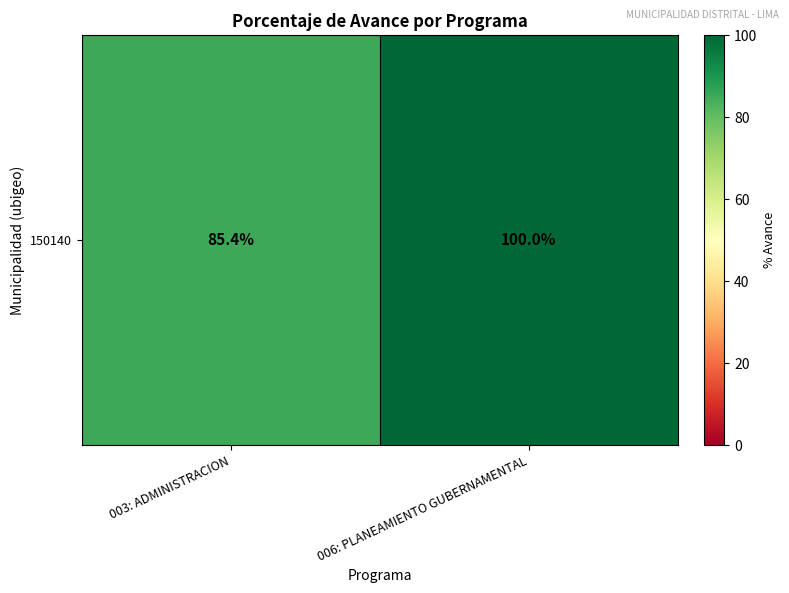

At which label is the value closest to 92?

003: ADMINISTRACION